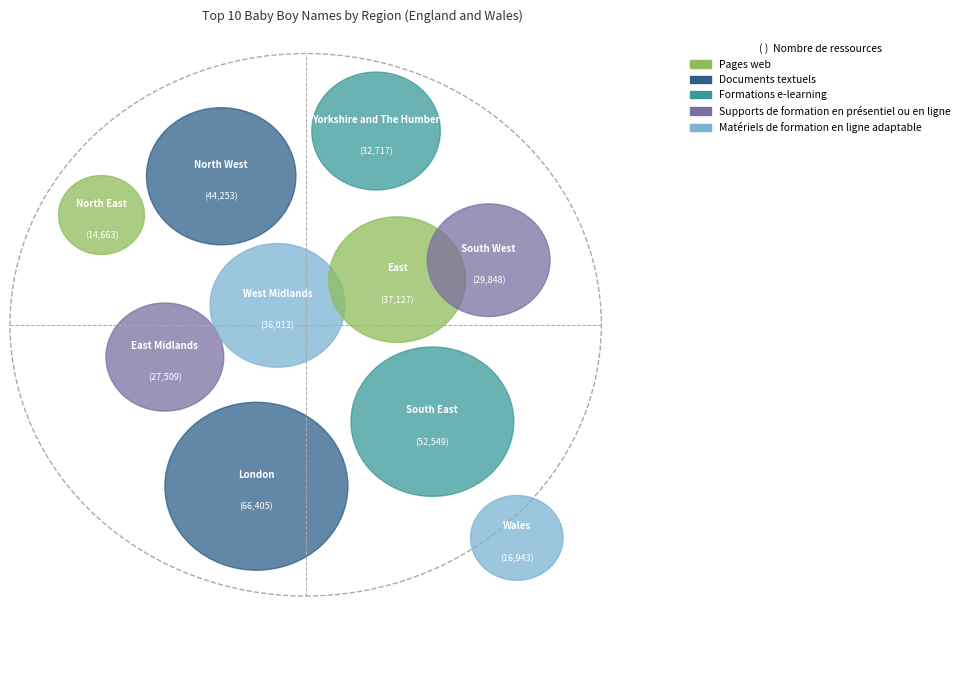

What is the largest slice in the pie chart?

London